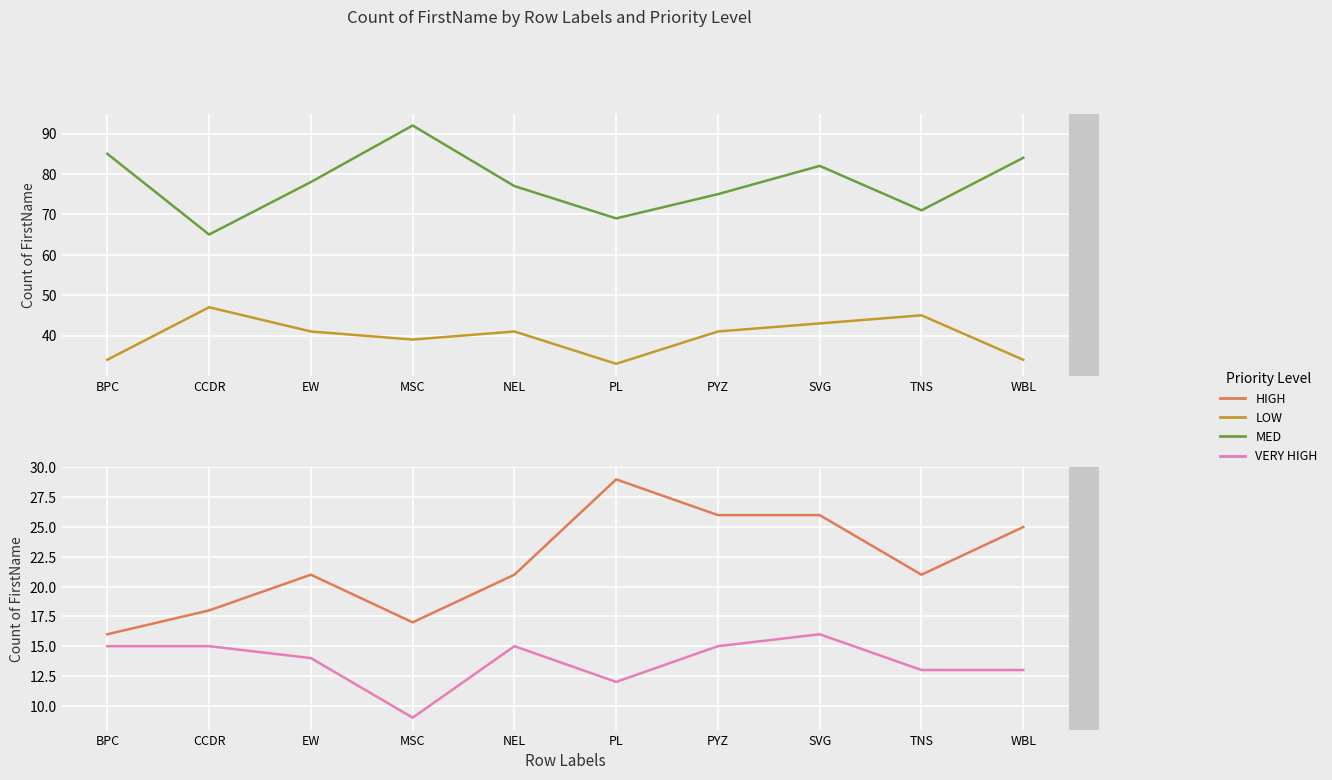

True or false: LOW and MED intersect in this chart.

False